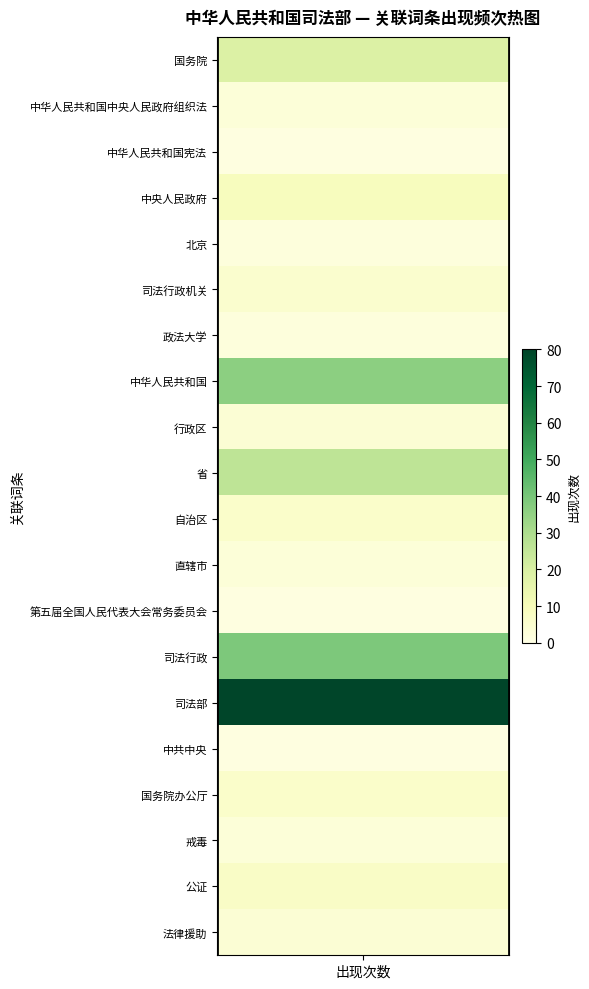

What is the difference between the maximum and minimum values?

79